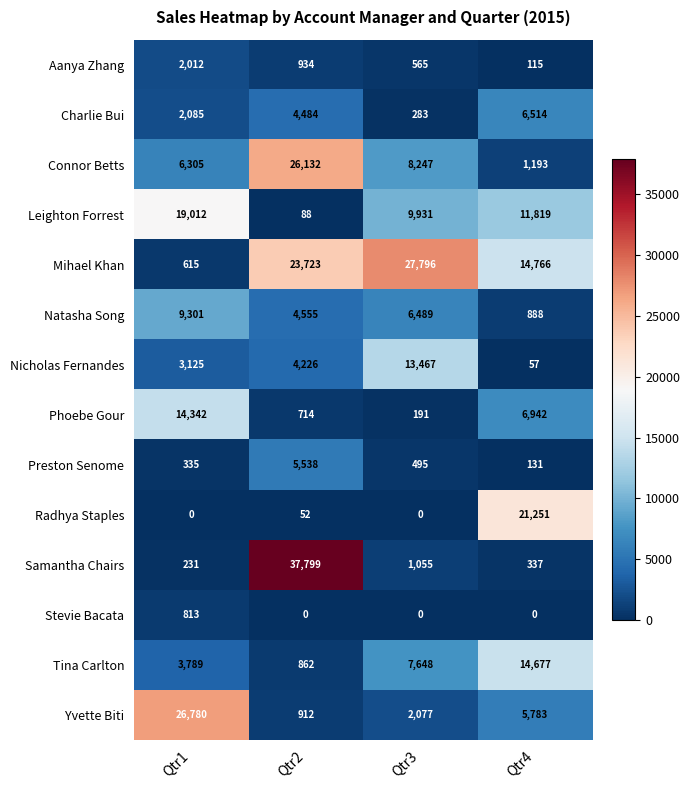

What is the total value across all series at Qtr2?

110019